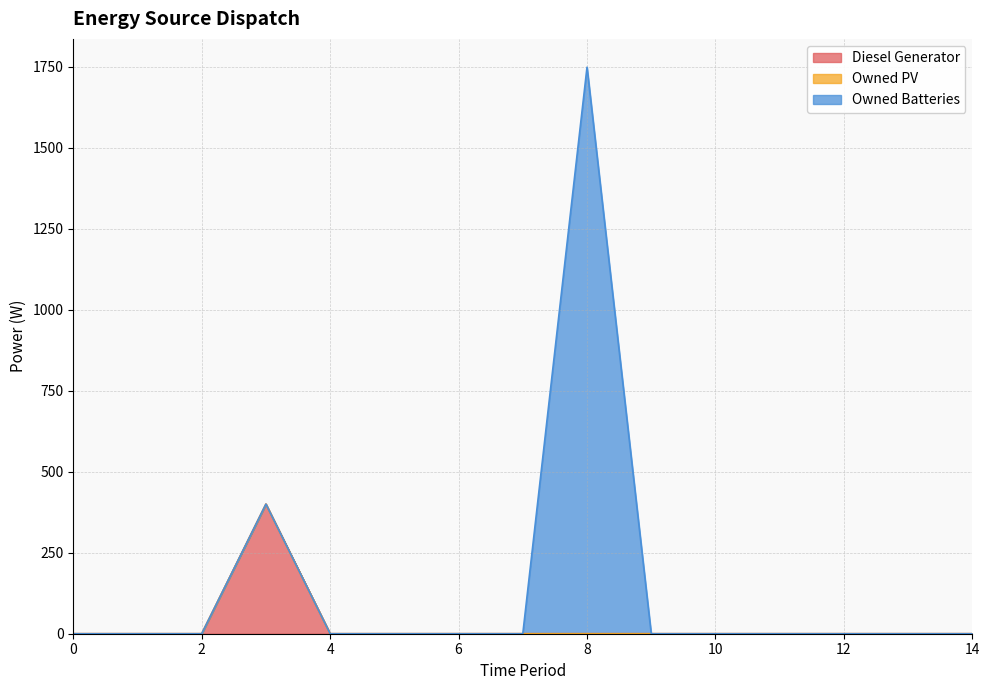

At 0, list the series in order from largest to smallest.

Diesel Generator, Owned PV, Owned Batteries